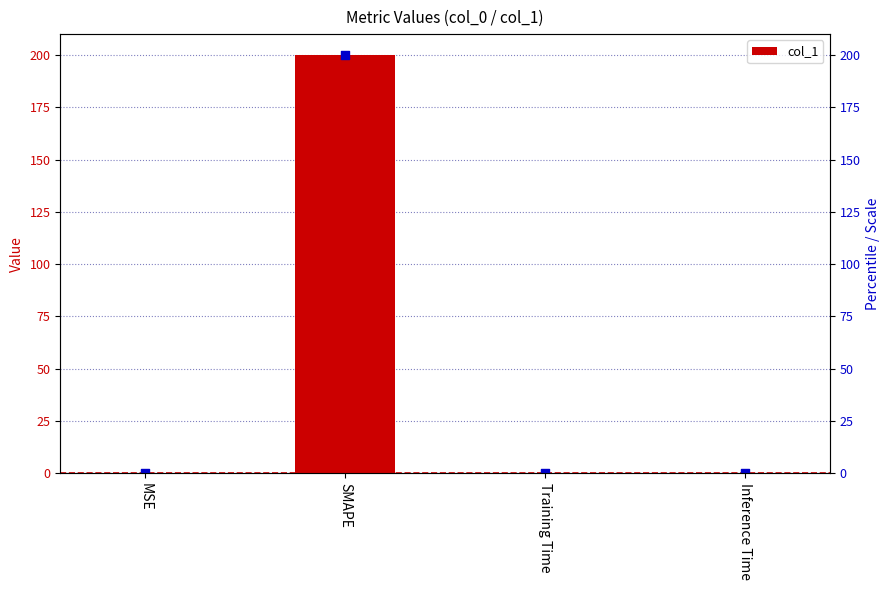

Between Inference Time and MSE, which is larger?

MSE